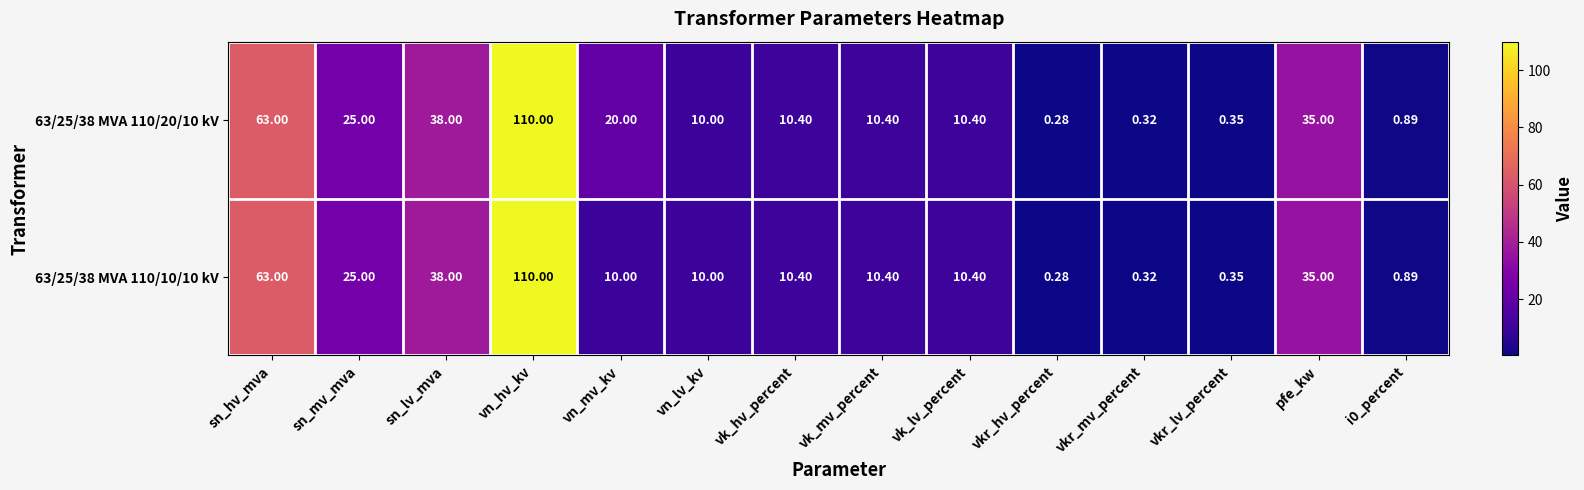

At which label does 63/25/38 MVA 110/10/10 kV first exceed 10?

sn_hv_mva